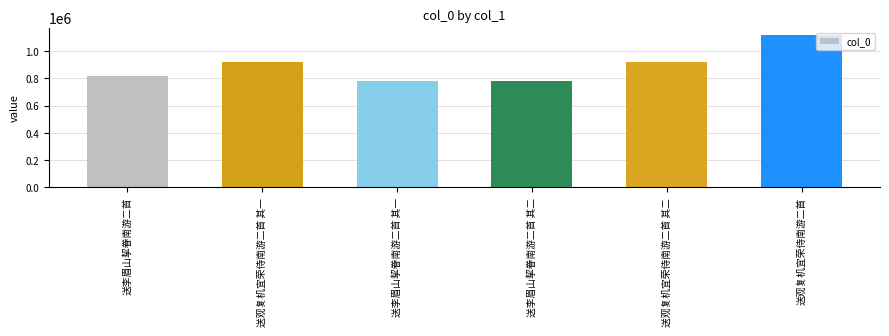

The chart shows a value of 782530 at 送李眉山挈眷南游二首 其一. True or false?

True